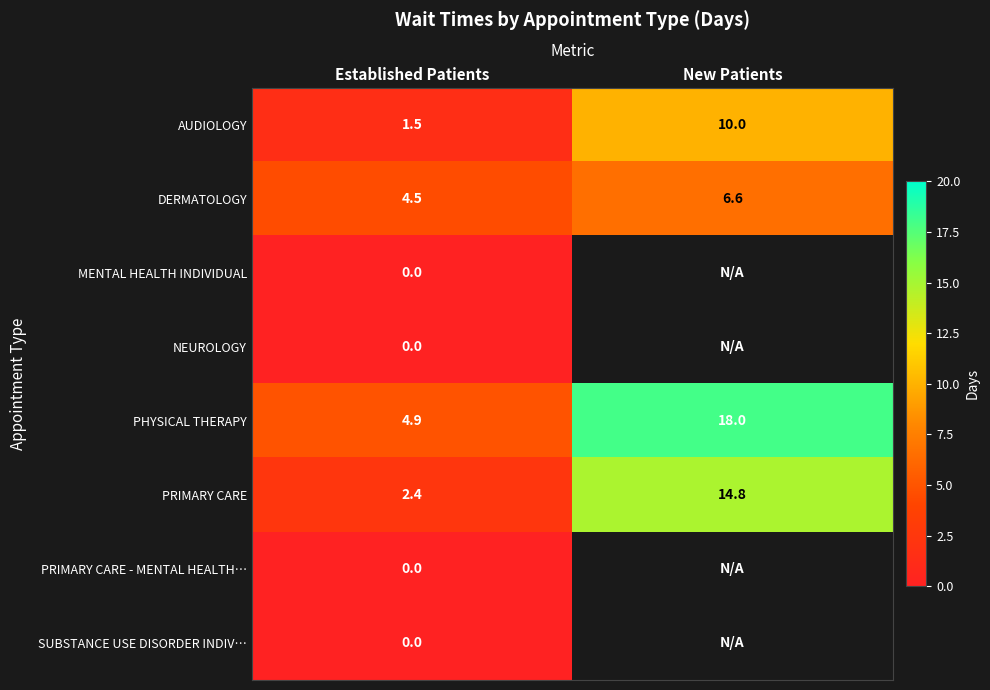

Is it true that PHYSICAL THERAPY equals 31.4 at New Patients?

False